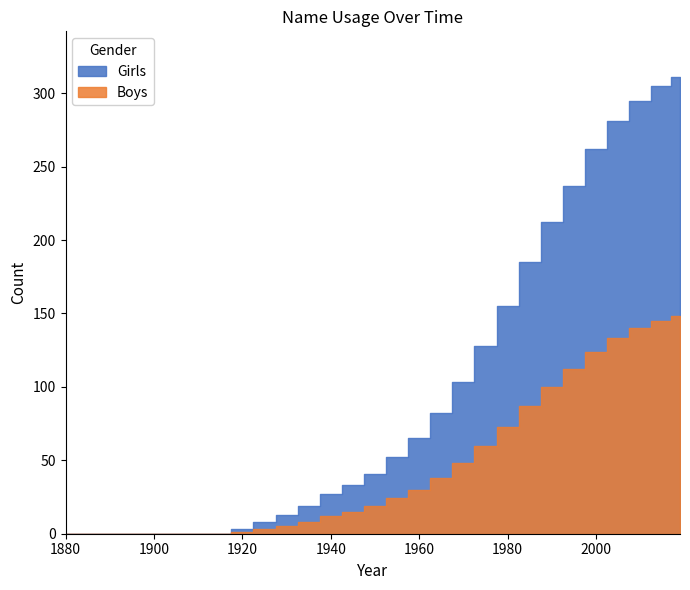

What is the difference between the maximum and minimum values in the Boys series?

148